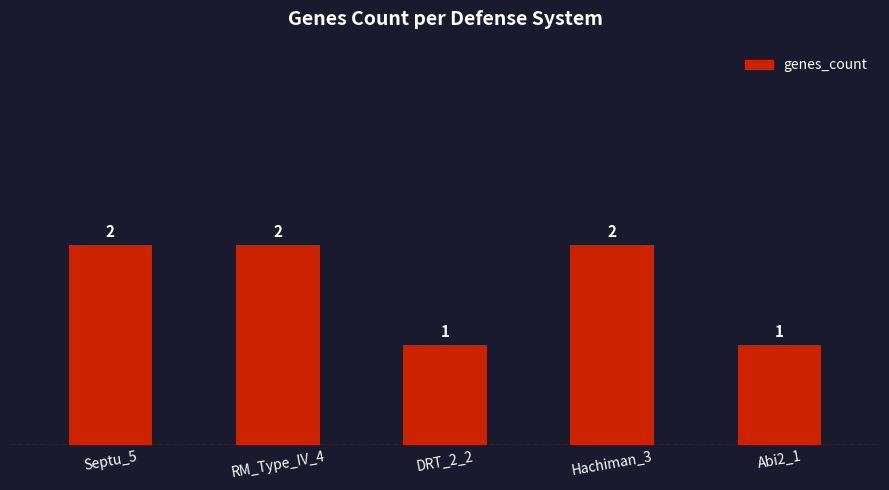

Approximately how many times larger is the value at Septu_5 compared to Hachiman_3?

1.0